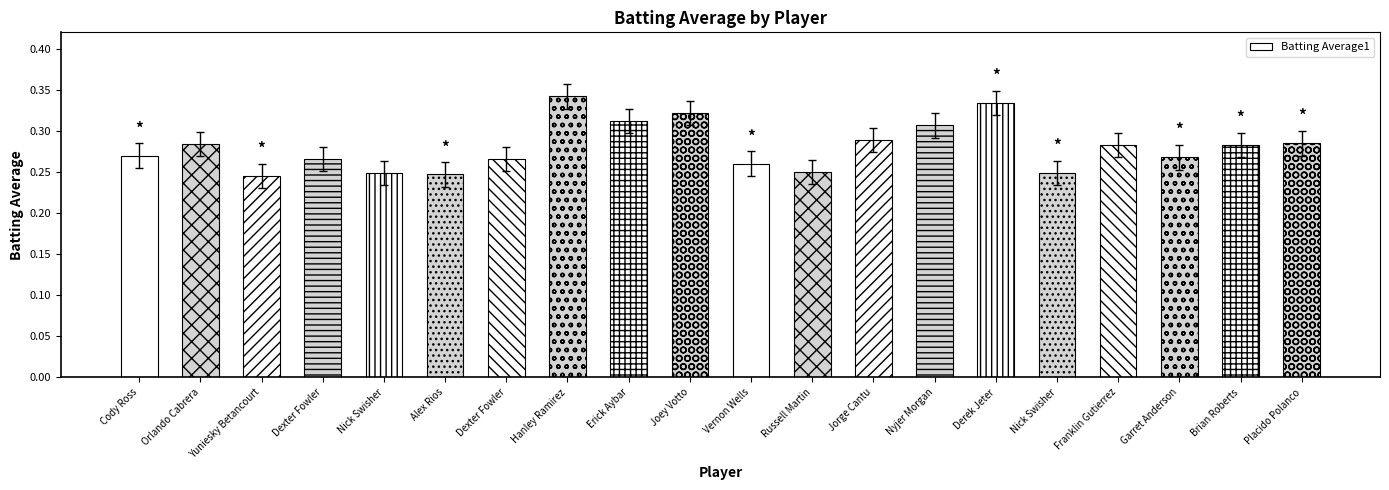

The value at Nick Swisher is 0.2. True or false?

True